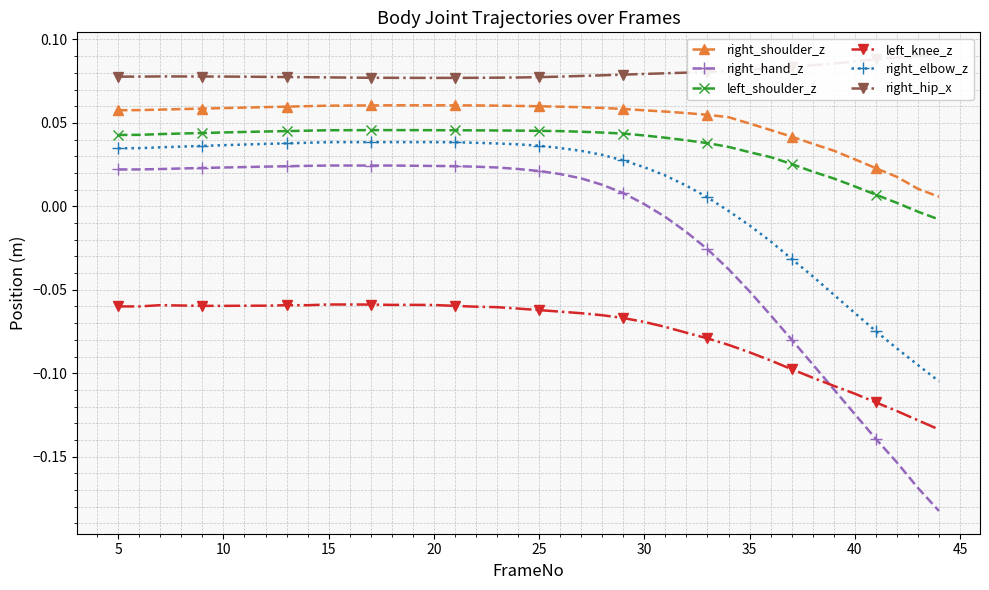

Reading right to left, what are all the values shown in this chart?

right_shoulder_z: 0.0	0.0	0.0	0.0	0.0	0.0	0.0	0.0	0.0	0.0	0.1	0.1	0.1	0.1	0.1	0.1	0.1	0.1	0.1	0.1	0.1	0.1	0.1	0.1	0.1	0.1	0.1	0.1	0.1	0.1	0.1	0.1	0.1	0.1	0.1	0.1	0.1	0.1	0.1	0.1
right_hand_z: -0.2	-0.2	-0.2	-0.1	-0.1	-0.1	-0.1	-0.1	-0.1	-0.1	-0.0	-0.0	-0.0	-0.0	0.0	0.0	0.0	0.0	0.0	0.0	0.0	0.0	0.0	0.0	0.0	0.0	0.0	0.0	0.0	0.0	0.0	0.0	0.0	0.0	0.0	0.0	0.0	0.0	0.0	0.0
left_shoulder_z: -0.0	-0.0	0.0	0.0	0.0	0.0	0.0	0.0	0.0	0.0	0.0	0.0	0.0	0.0	0.0	0.0	0.0	0.0	0.0	0.0	0.0	0.0	0.0	0.0	0.0	0.0	0.0	0.0	0.0	0.0	0.0	0.0	0.0	0.0	0.0	0.0	0.0	0.0	0.0	0.0
left_knee_z: -0.1	-0.1	-0.1	-0.1	-0.1	-0.1	-0.1	-0.1	-0.1	-0.1	-0.1	-0.1	-0.1	-0.1	-0.1	-0.1	-0.1	-0.1	-0.1	-0.1	-0.1	-0.1	-0.1	-0.1	-0.1	-0.1	-0.1	-0.1	-0.1	-0.1	-0.1	-0.1	-0.1	-0.1	-0.1	-0.1	-0.1	-0.1	-0.1	-0.1
right_elbow_z: -0.1	-0.1	-0.1	-0.1	-0.1	-0.1	-0.0	-0.0	-0.0	-0.0	-0.0	0.0	0.0	0.0	0.0	0.0	0.0	0.0	0.0	0.0	0.0	0.0	0.0	0.0	0.0	0.0	0.0	0.0	0.0	0.0	0.0	0.0	0.0	0.0	0.0	0.0	0.0	0.0	0.0	0.0
right_hip_x: 0.1	0.1	0.1	0.1	0.1	0.1	0.1	0.1	0.1	0.1	0.1	0.1	0.1	0.1	0.1	0.1	0.1	0.1	0.1	0.1	0.1	0.1	0.1	0.1	0.1	0.1	0.1	0.1	0.1	0.1	0.1	0.1	0.1	0.1	0.1	0.1	0.1	0.1	0.1	0.1